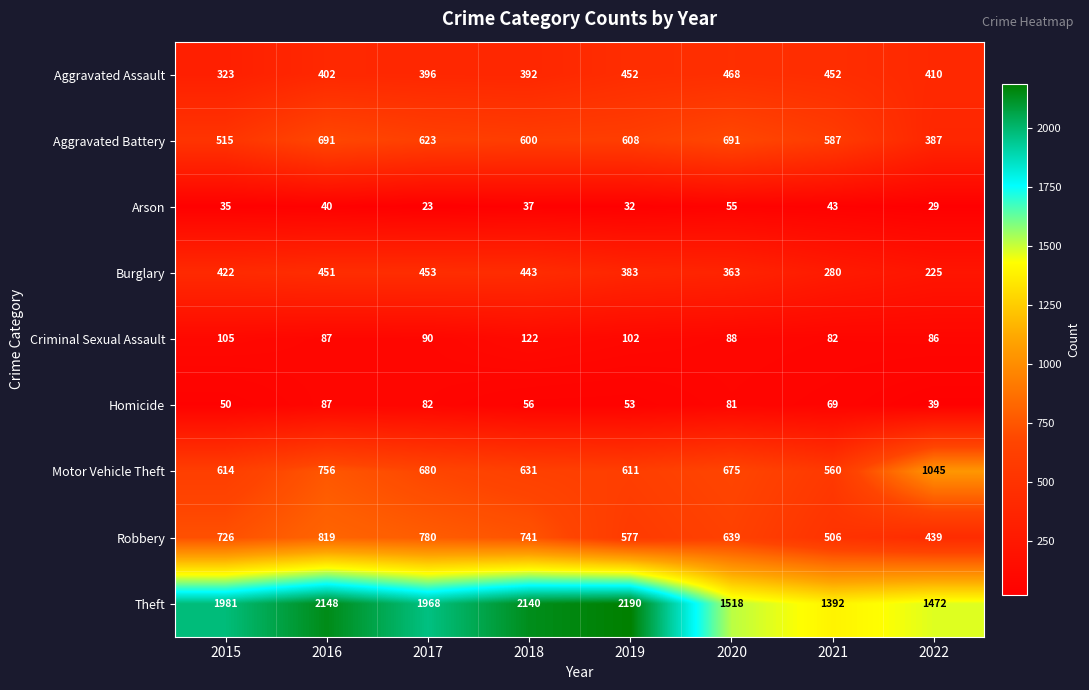

At which label does Burglary reach its peak?

2017